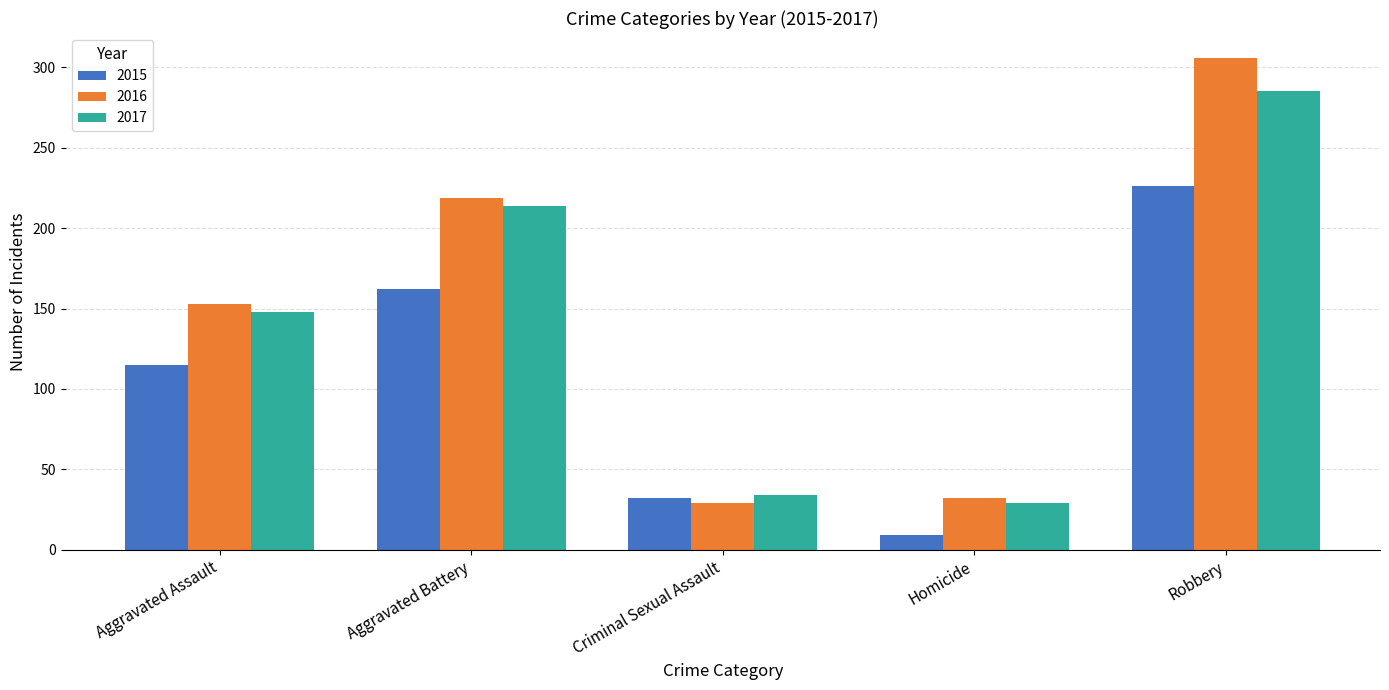

What is the total value across all series at Aggravated Assault?

416